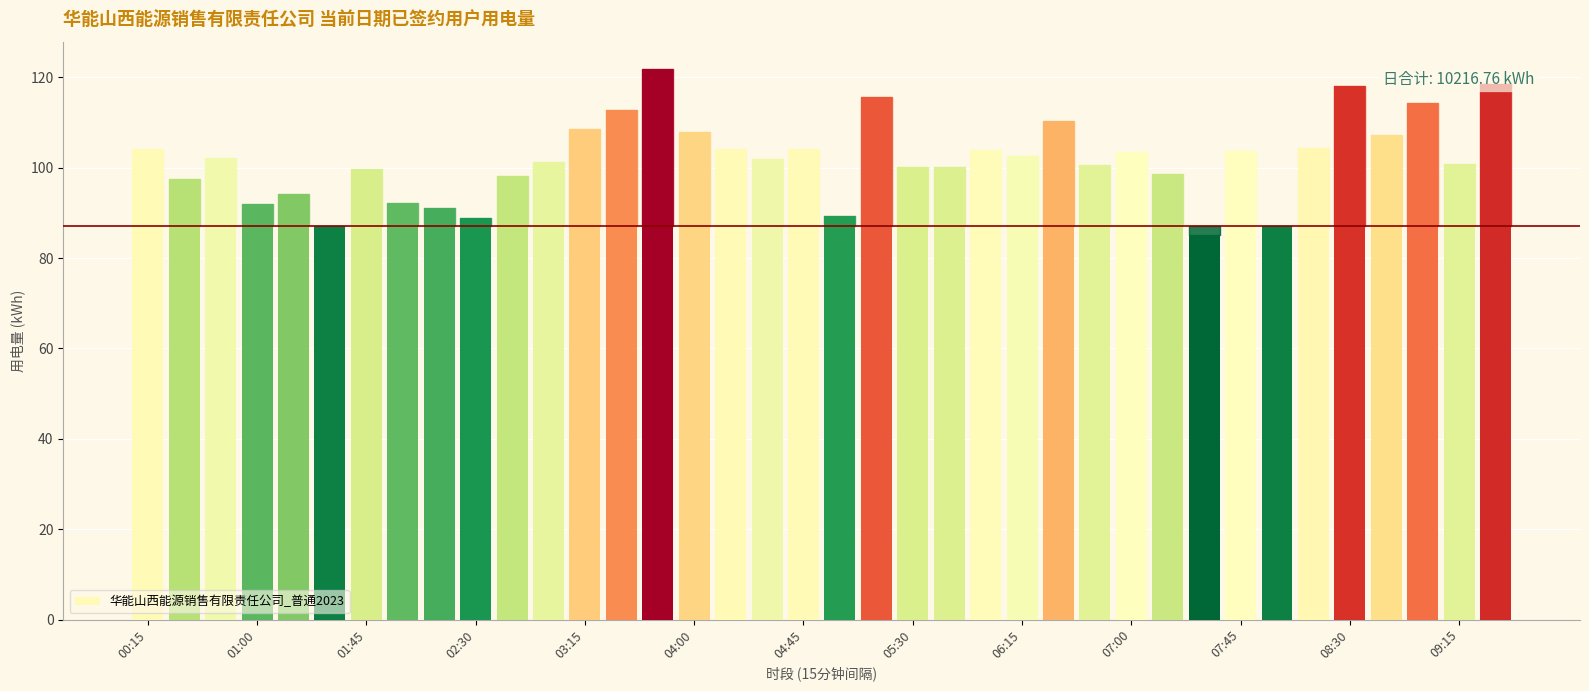

What is the value of the 7th bar from the left?

99.7